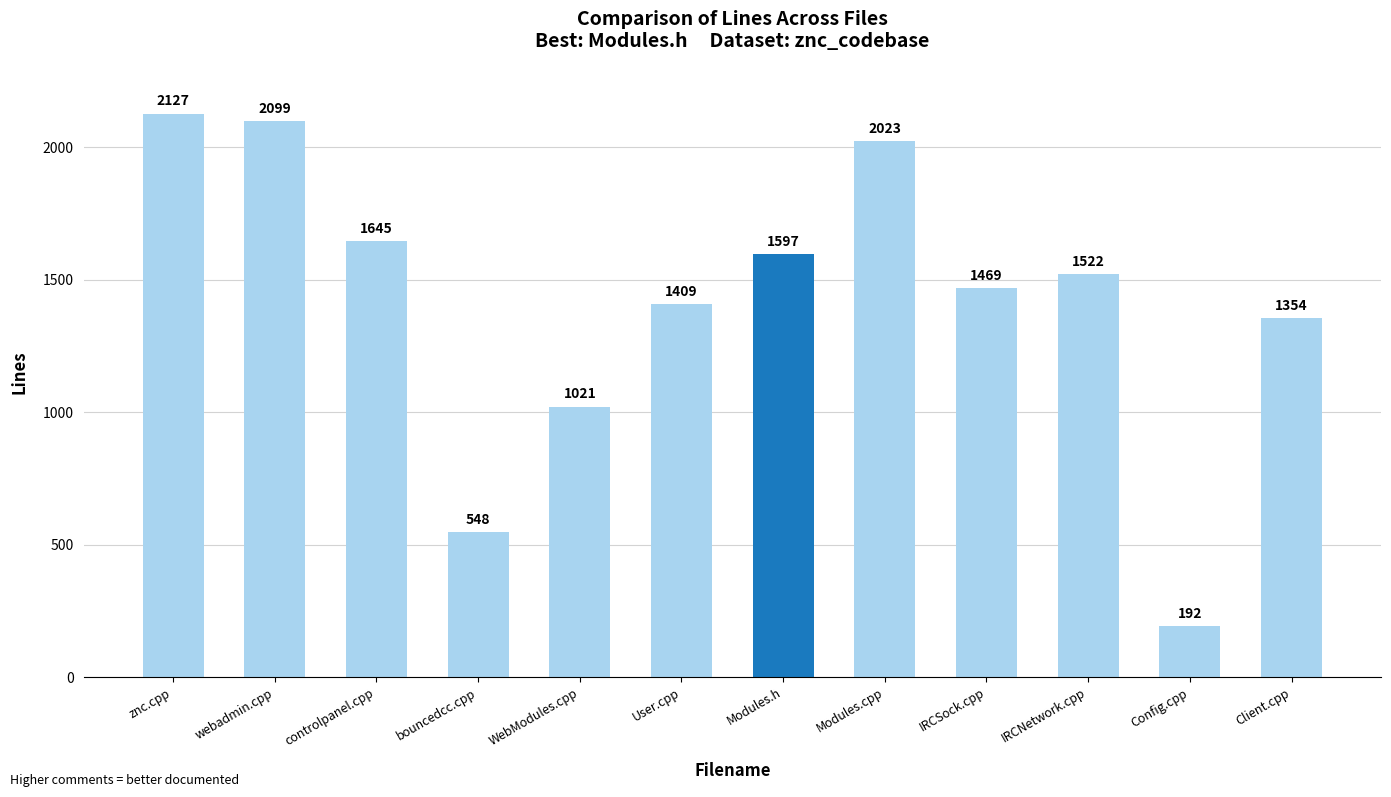

Reading left to right, transcribe all the data shown in this chart.

znc.cpp=2127	webadmin.cpp=2099	controlpanel.cpp=1645	bouncedcc.cpp=548	WebModules.cpp=1021	User.cpp=1409	Modules.h=1597	Modules.cpp=2023	IRCSock.cpp=1469	IRCNetwork.cpp=1522	Config.cpp=192	Client.cpp=1354